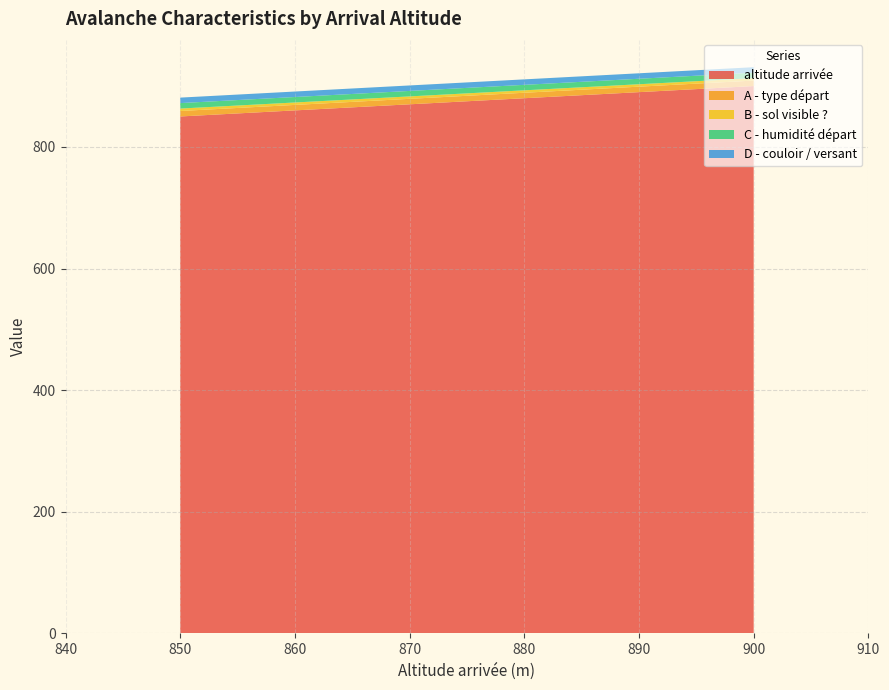

Reading left to right, what are all the values shown in this chart?

altitude arrivée: 850	850	850	850	850	900	900	900	900	900	900	900
A - type départ: 9	9	9	9	9	9	9	9	9	9	9	9
B - sol visible ?: 4	4	4	4	4	4	4	4	4	4	4	4
C - humidité départ: 9	9	9	9	9	9	9	9	9	9	9	9
D - couloir / versant: 9	9	9	9	9	9	9	9	9	9	9	9